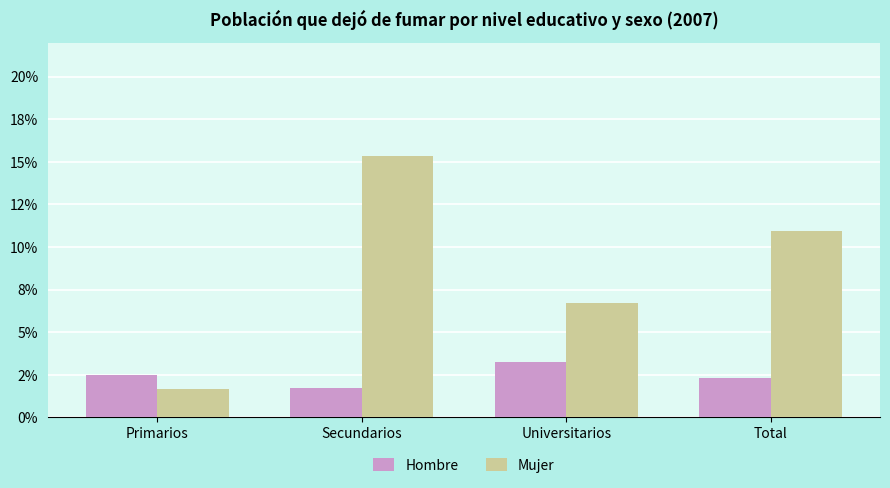

What is the label of the 2nd bar from the right?

Universitarios